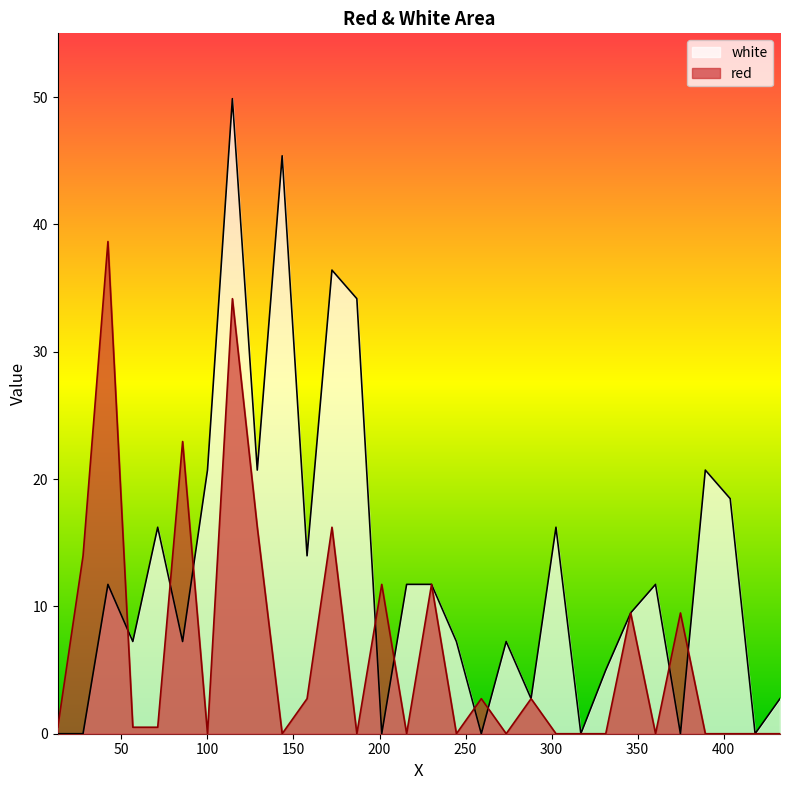

Does the chart display data point markers on the line(s)?

No